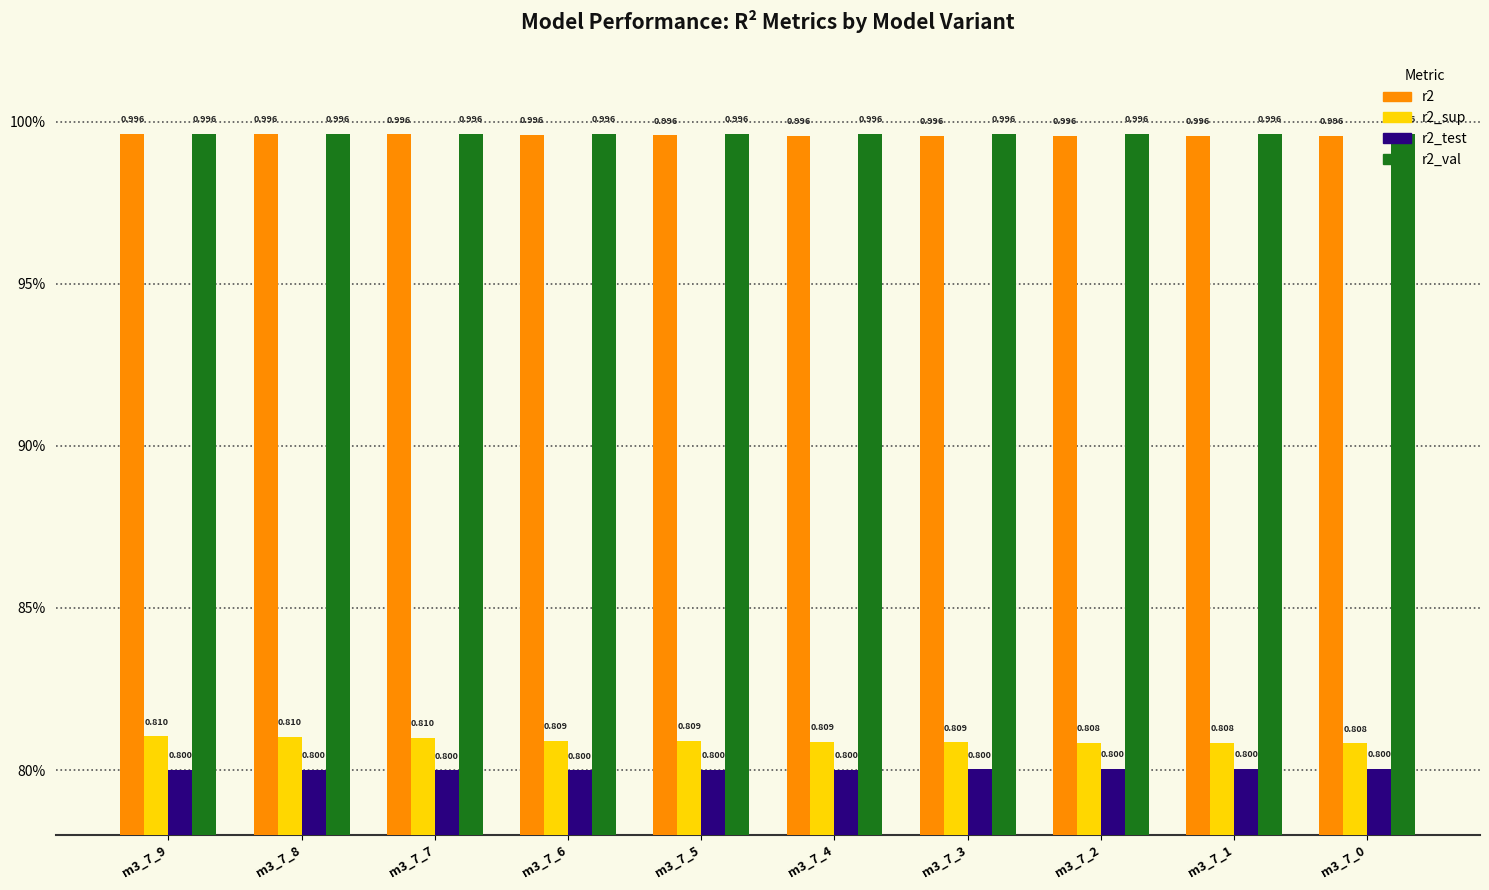

Does the chart contain any negative values?

No